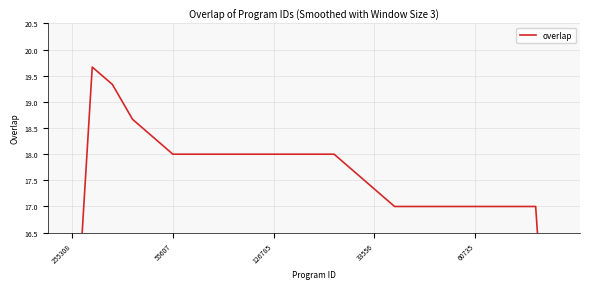

What is the average value?

17.3